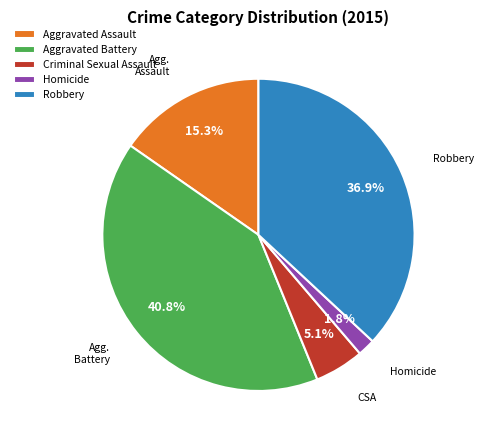

Is there any slice that represents more than half of the pie?

No